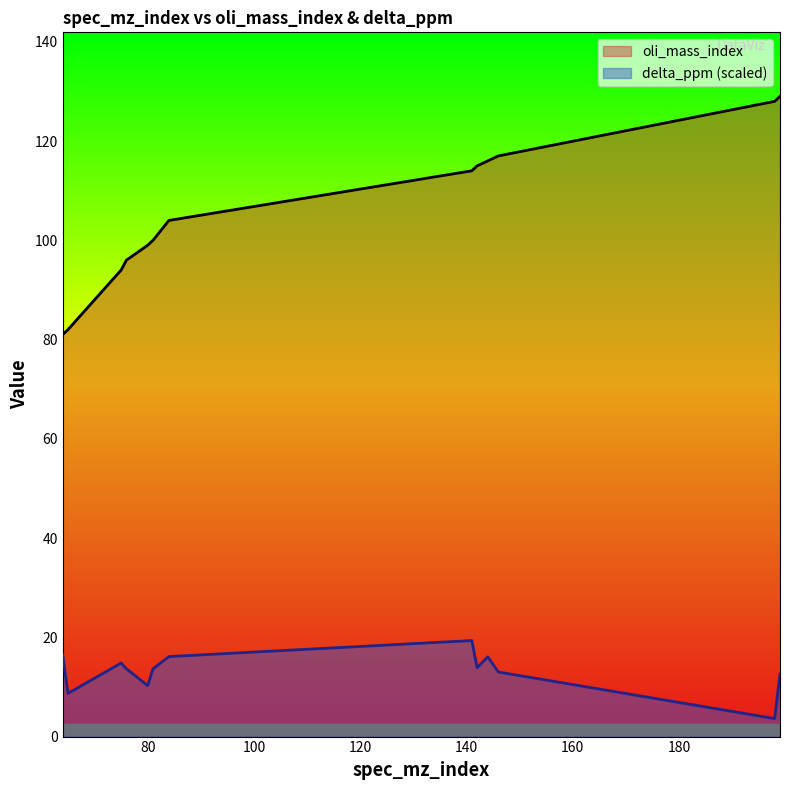

Does the chart display data point markers on the line(s)?

No